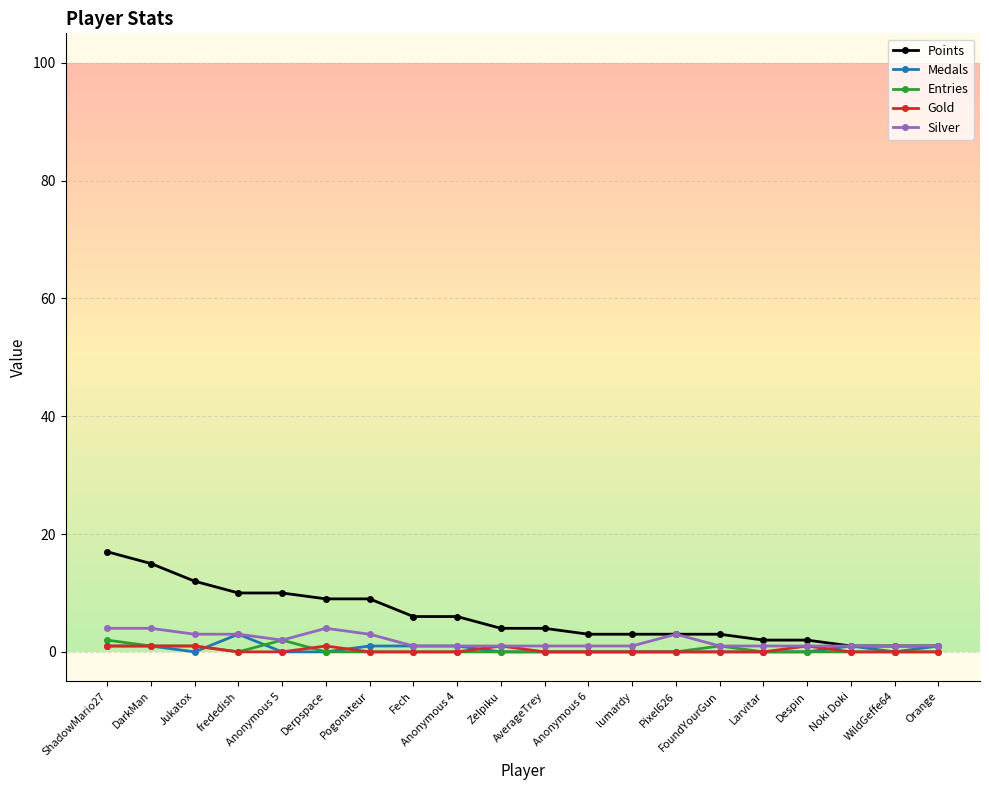

What position from the right is Noki Doki?

3